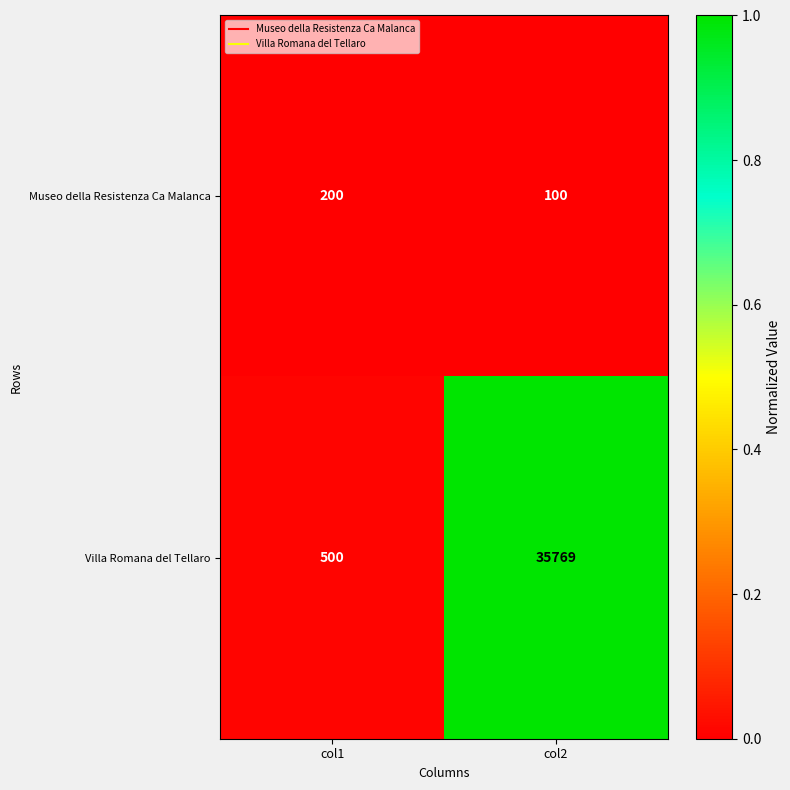

At which category does the chart reach its peak across all series?

col2